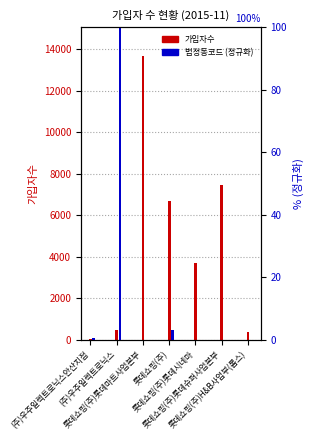

What is the total value across all series at 롯데쇼핑(주)H&B사업부(롭스)?

375.0